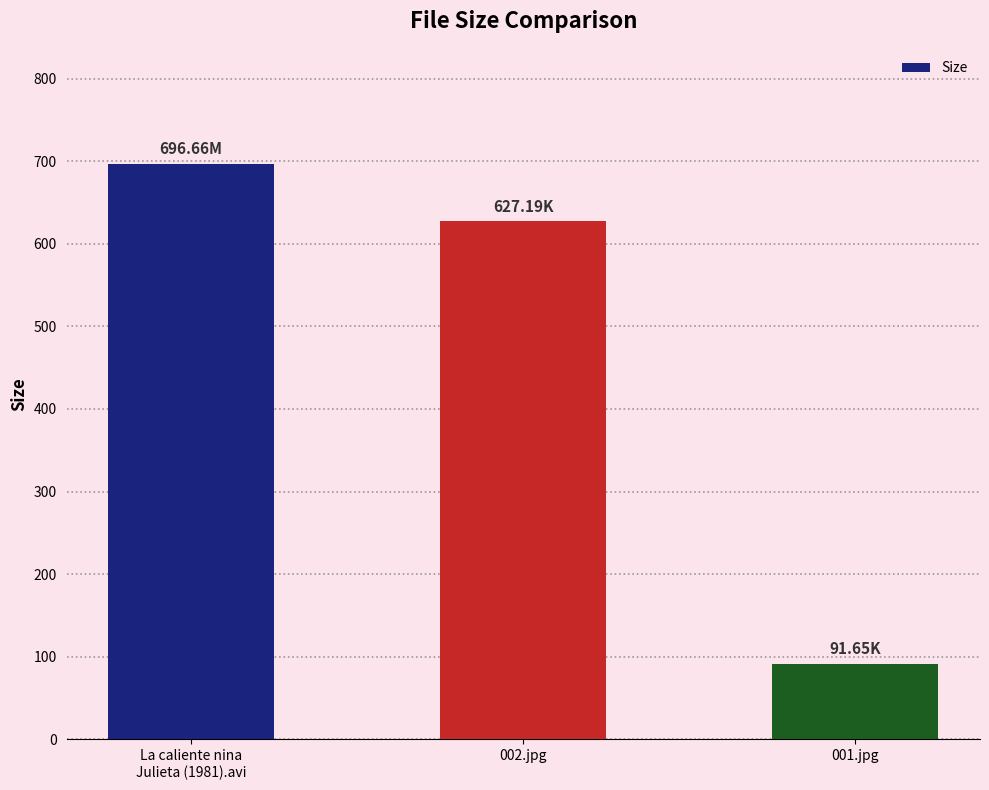

Between La caliente nina
Julieta (1981).avi and 001.jpg, which is larger?

La caliente nina
Julieta (1981).avi